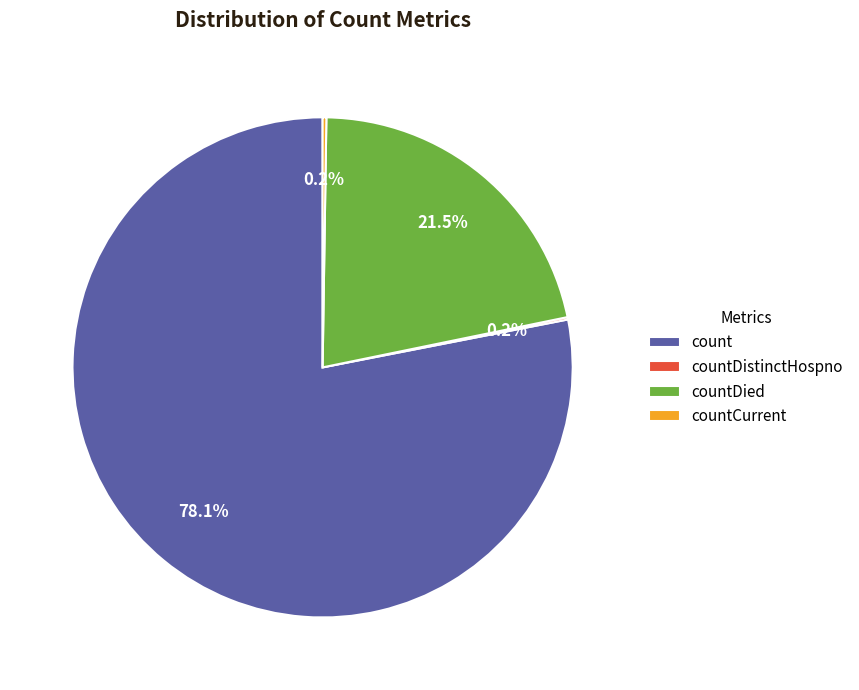

Between count and countDied, which is larger?

count